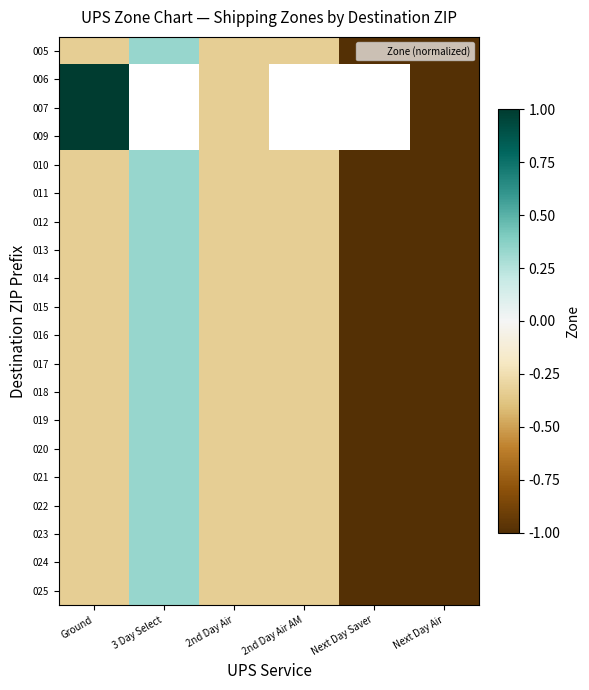

The 015 series shows -0.5 at Ground. True or false?

False